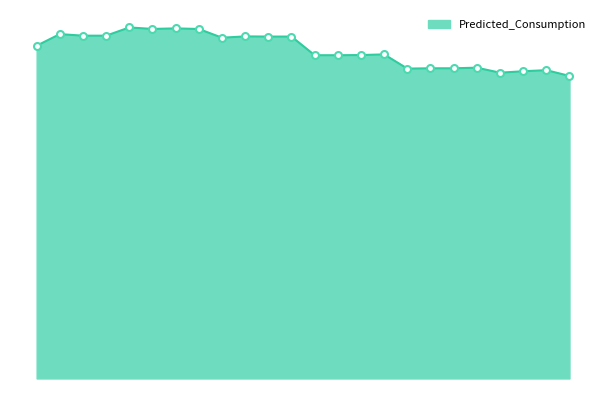

At which category does the data reach its first local peak?

18:15